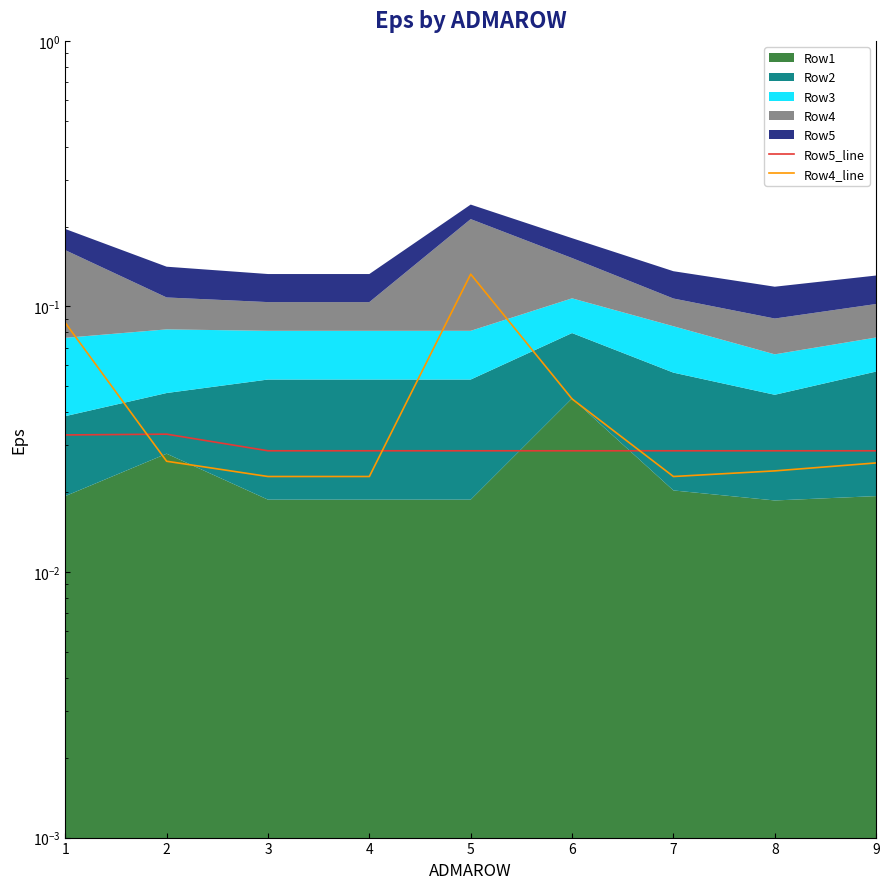

How many lines are shown in the chart?

2